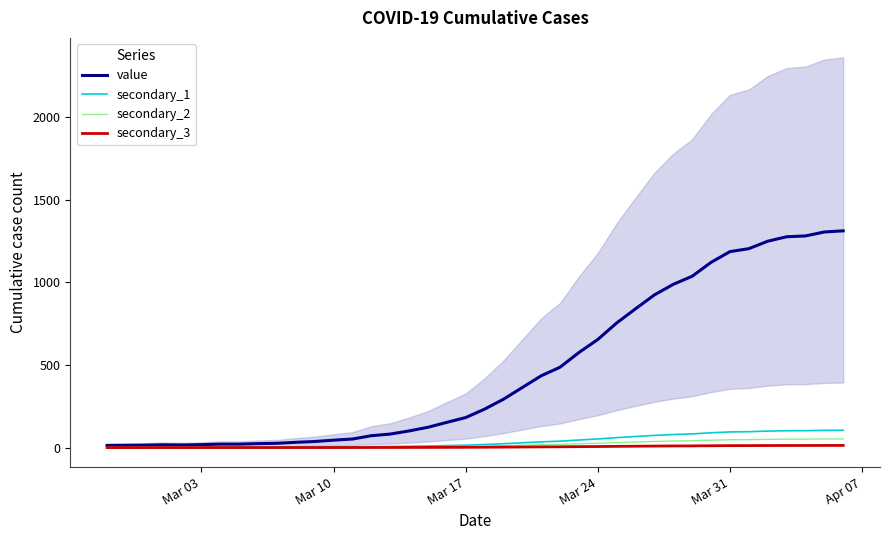

Reading left to right, list all the values displayed in this chart.

value: 13.0	14.0	15.0	17.0	16.0	18.0	21.0	21.0	24.0	26.0	32.0	37.0	45.0	52.0	72.0	82.0	101.0	123.0	153.0	182.0	233.0	293.0	364.0	435.0	487.0	576.0	655.0	755.0	841.0	925.0	989.0	1038.0	1122.0	1187.0	1205.0	1250.0	1277.0	1282.0	1306.0	1313.0
secondary_1: 1.0	1.1	1.2	1.4	1.3	1.4	1.7	1.7	1.9	2.1	2.6	3.0	3.6	4.2	5.8	6.6	8.1	9.8	12.2	14.6	18.6	23.4	29.1	34.8	39.0	46.1	52.4	60.4	67.3	74.0	79.1	83.0	89.8	95.0	96.4	100.0	102.2	102.6	104.5	105.0
secondary_2: 0.5	0.6	0.6	0.7	0.6	0.7	0.8	0.8	1.0	1.0	1.3	1.5	1.8	2.1	2.9	3.3	4.0	4.9	6.1	7.3	9.3	11.7	14.6	17.4	19.5	23.0	26.2	30.2	33.6	37.0	39.6	41.5	44.9	47.5	48.2	50.0	51.1	51.3	52.2	52.5
secondary_3: 0.1	0.1	0.1	0.2	0.2	0.2	0.2	0.2	0.2	0.3	0.3	0.4	0.5	0.5	0.7	0.8	1.0	1.2	1.5	1.8	2.3	2.9	3.6	4.4	4.9	5.8	6.5	7.5	8.4	9.2	9.9	10.4	11.2	11.9	12.1	12.5	12.8	12.8	13.1	13.1